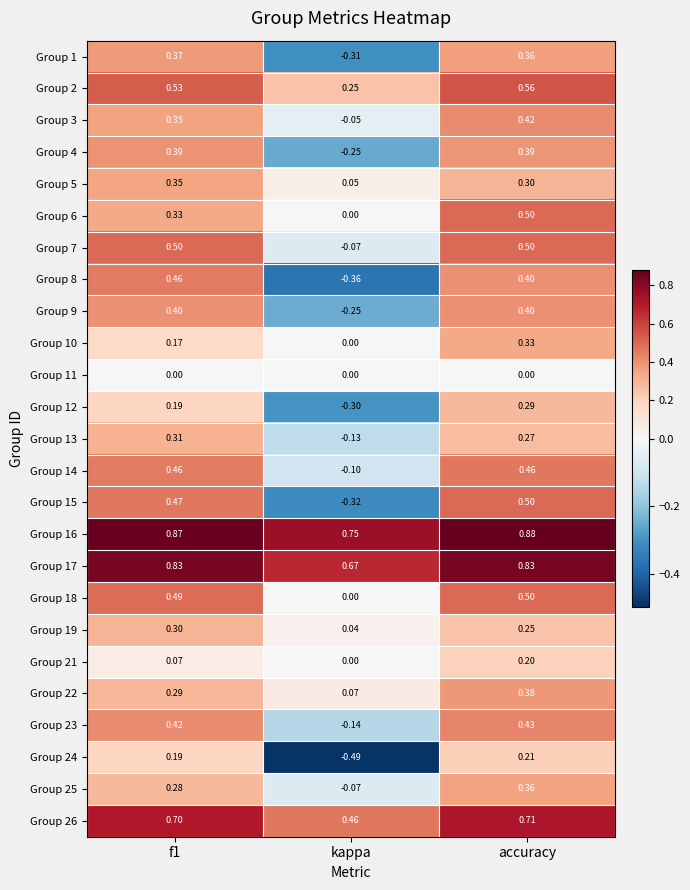

What is the difference between the highest and lowest values at kappa?

1.2